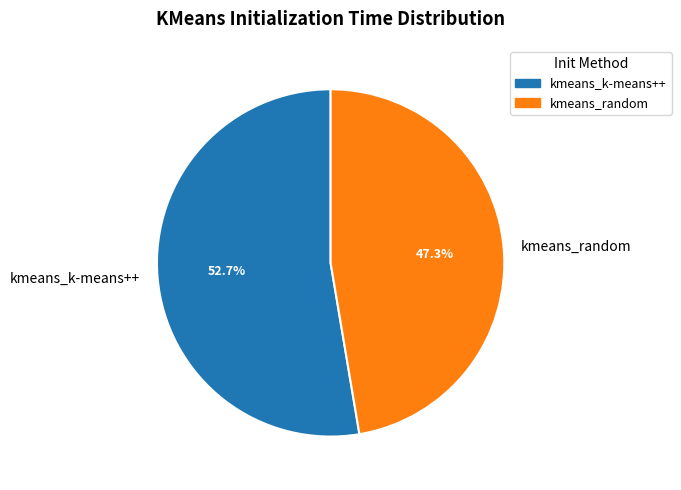

What percentage is the kmeans_k-means++ slice, to the nearest percent?

53%